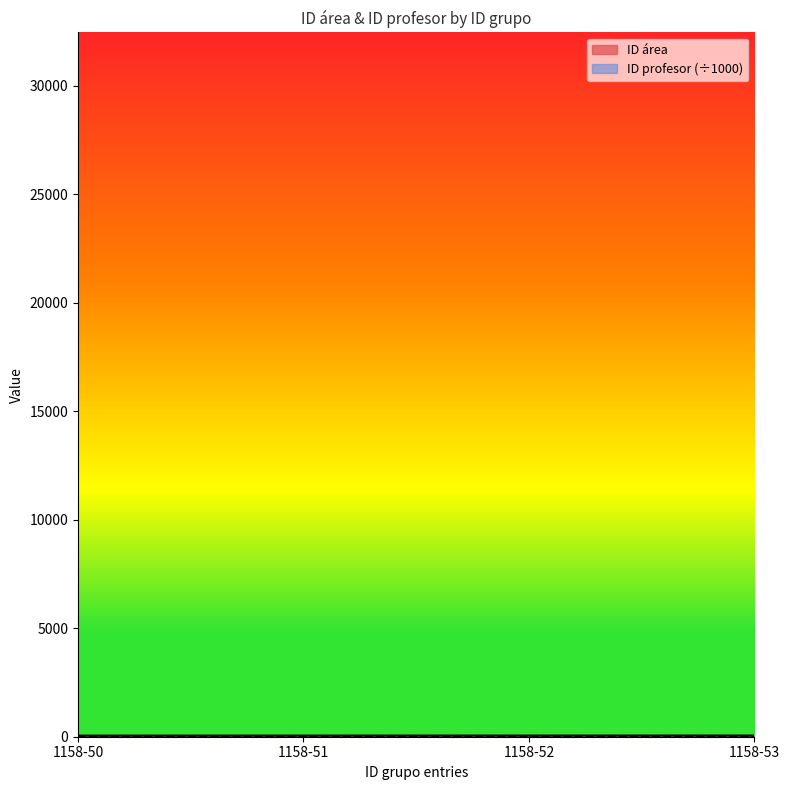

What is the difference between the maximum and minimum values?

3